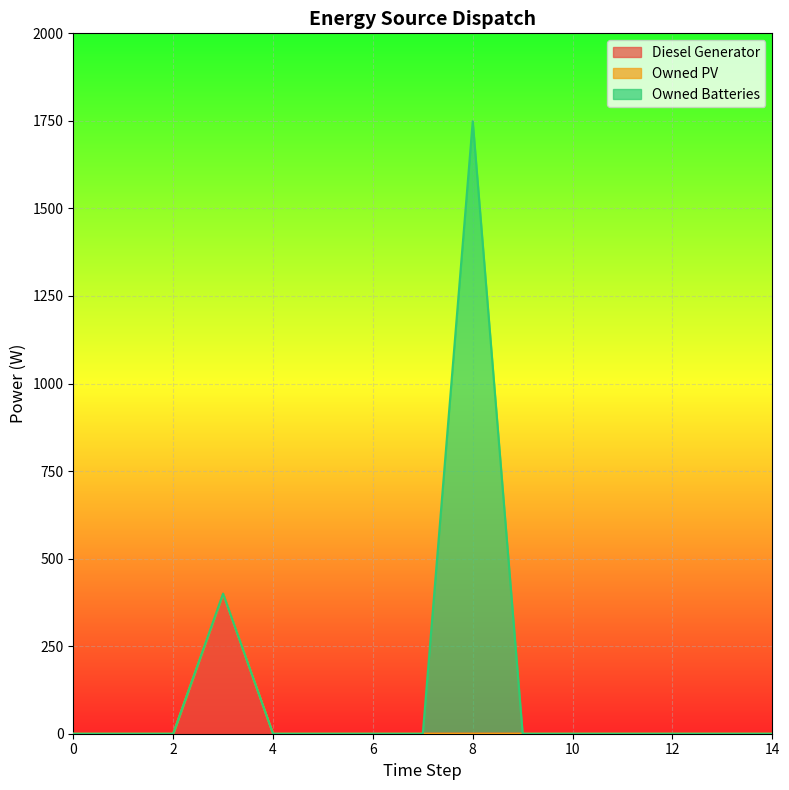

How many values in Owned Batteries are above zero?

1